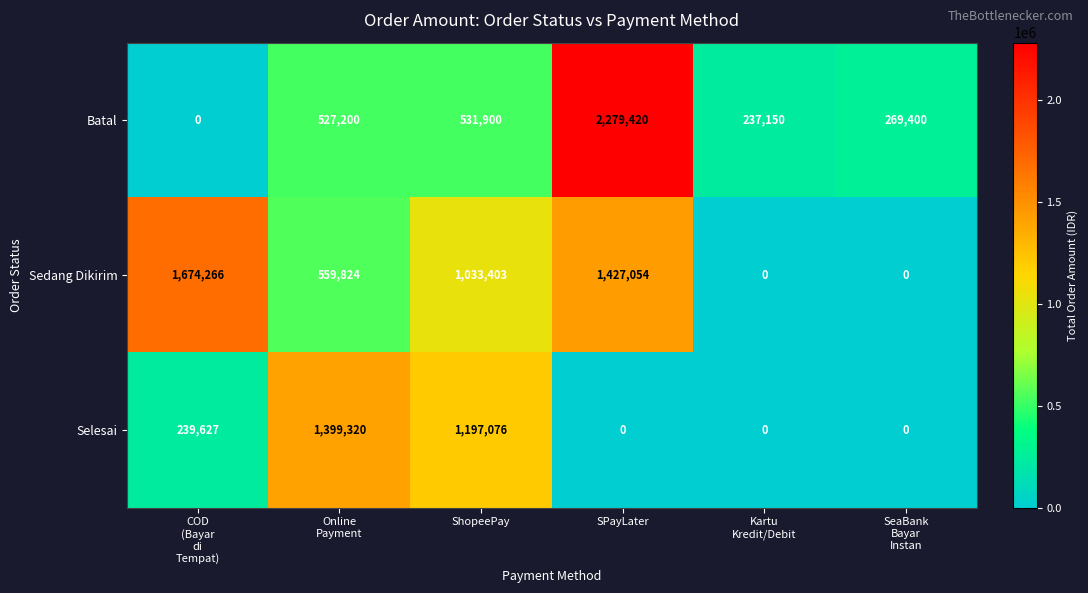

What is the difference between the maximum and minimum values in the Batal series?

2279420